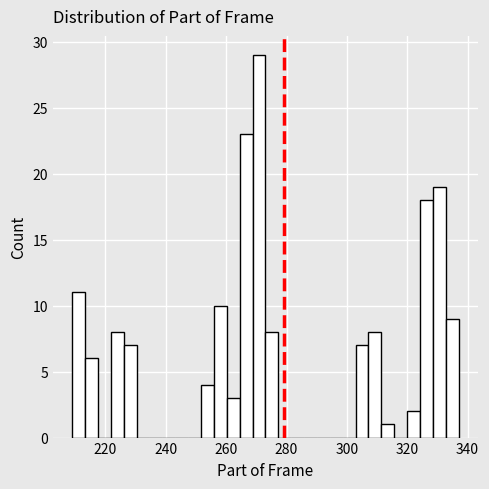

Read against the x-axis, roughly where is the centre of the tallest bar?

270